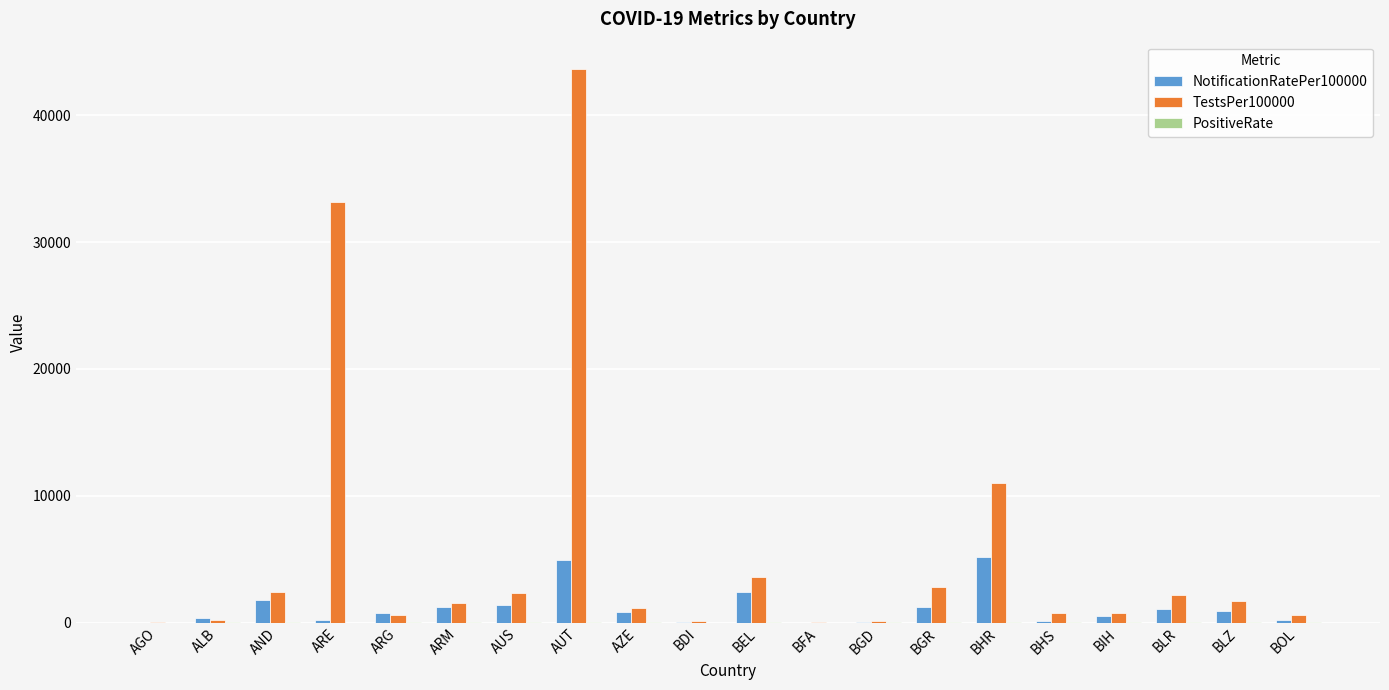

What is the sum of all NotificationRatePer100000 values?

23174.4